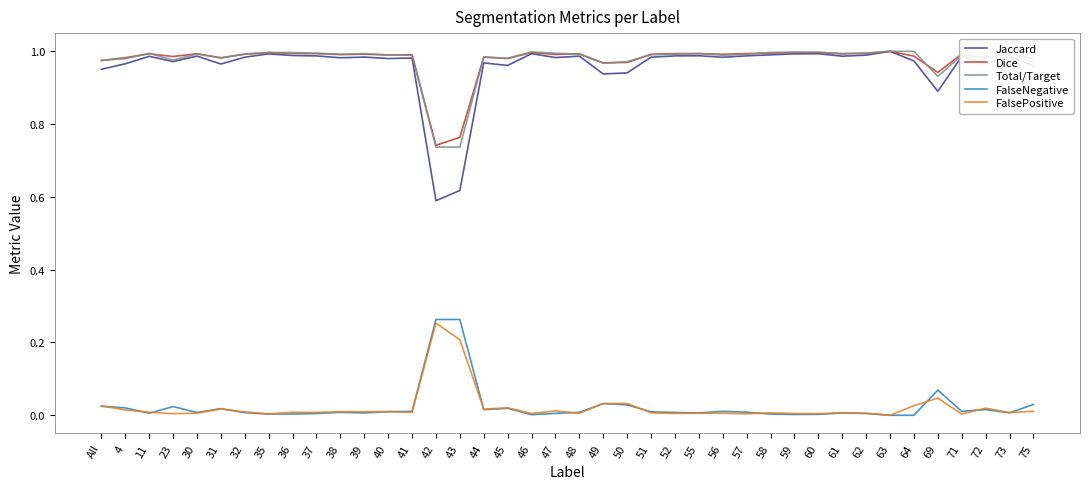

True or false: FalsePositive and Dice cross at least once.

False